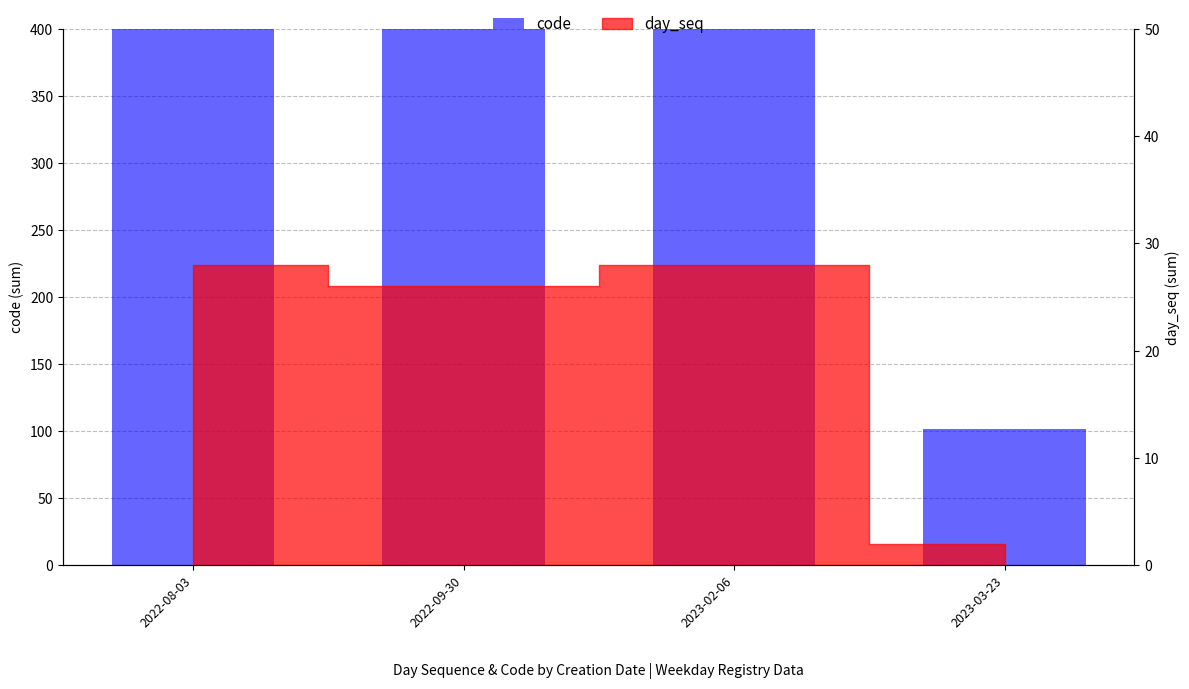

Between 2023-03-23 and 2022-08-03, which is larger?

2022-08-03